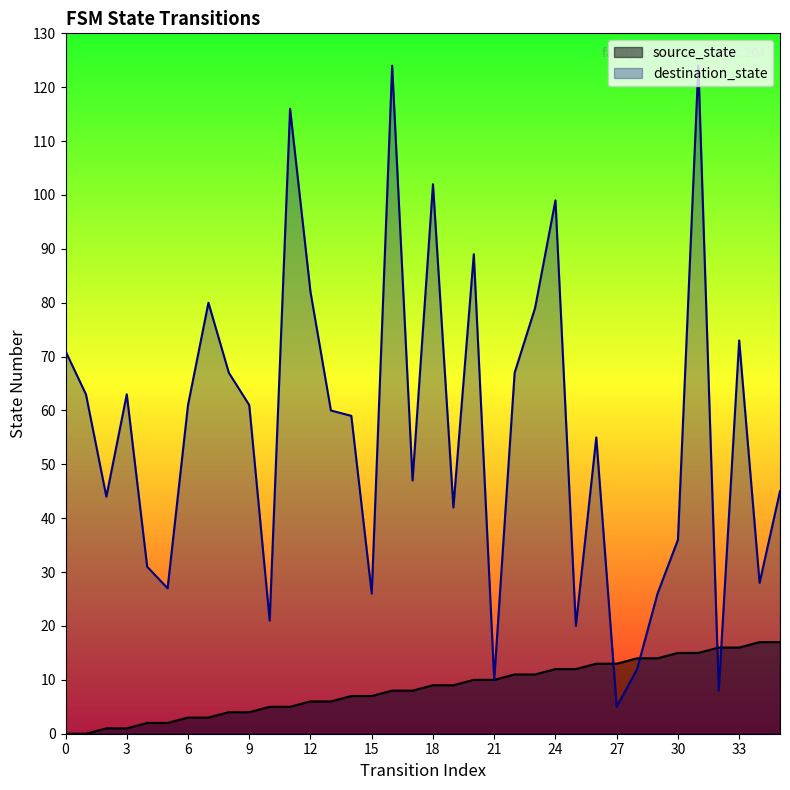

What is the value of the destination_state point at the 16th from the left?

26